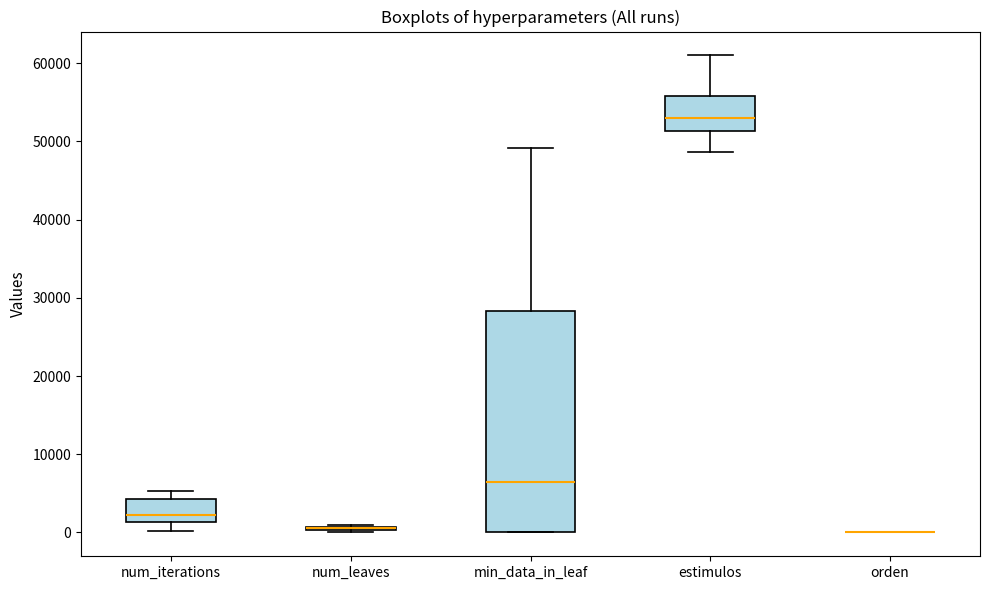

Comparing the boxes themselves (not the whiskers), which one is the tallest?

min_data_in_leaf